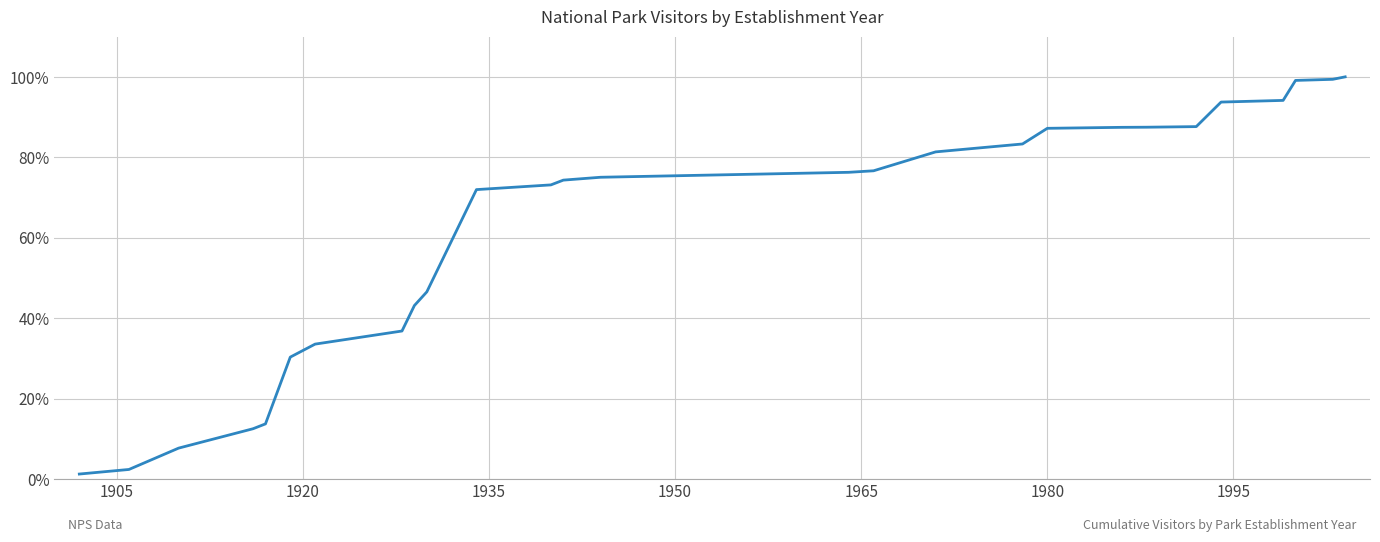

What is the greatest value displayed?

100.0